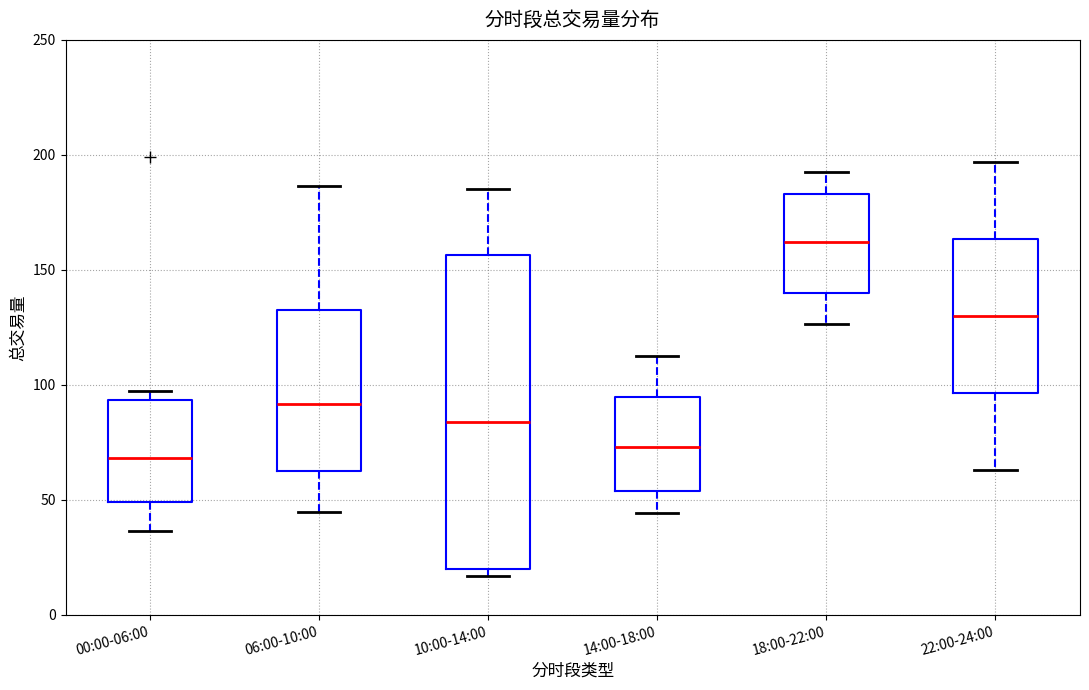

Which box is the tallest, from its lower edge to its upper edge?

10:00-14:00